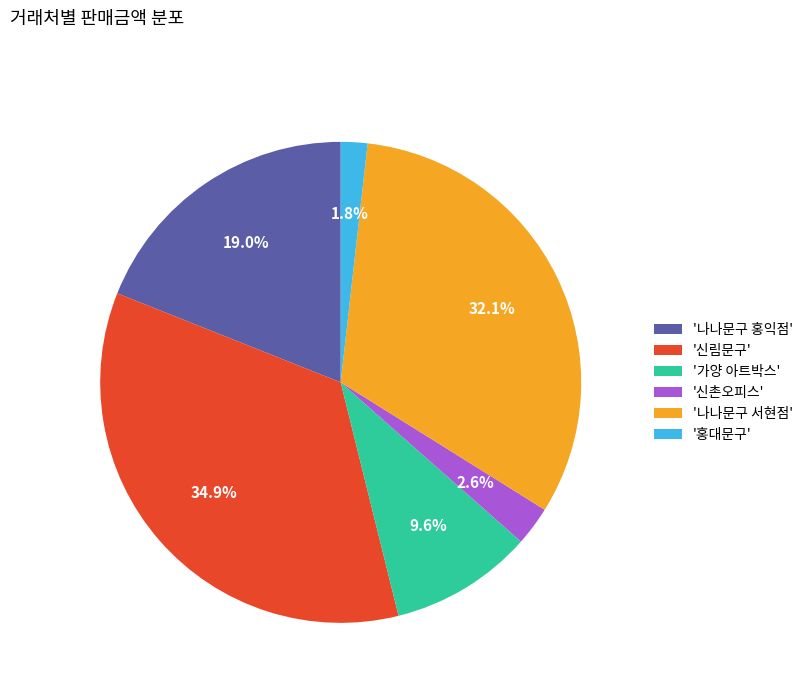

Is there any slice that represents more than half of the pie?

No